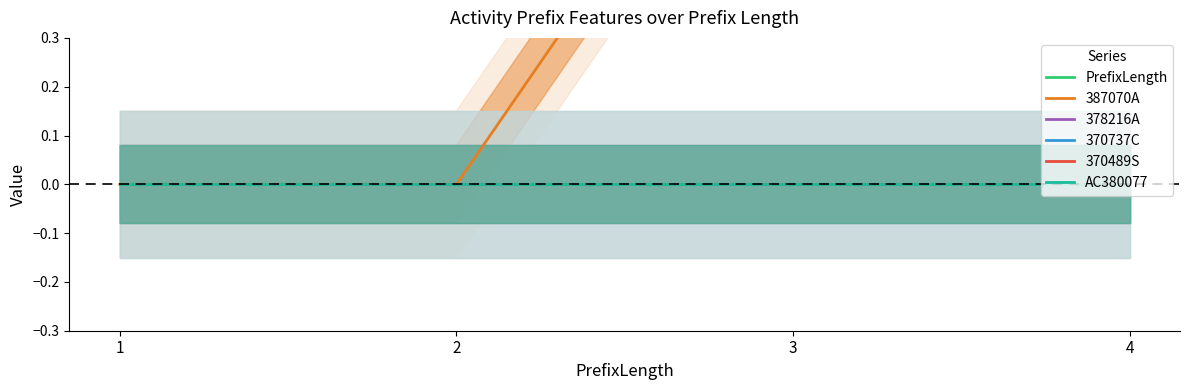

Reading left to right, list all the values displayed in this chart.

PrefixLength: 1=1	2=2	3=3	4=4
387070A: 1=0	2=0	3=1	4=1
378216A: 1=0	2=0	3=0	4=0
370737C: 1=0	2=0	3=0	4=0
370489S: 1=0	2=0	3=0	4=0
AC380077: 1=0	2=0	3=0	4=0